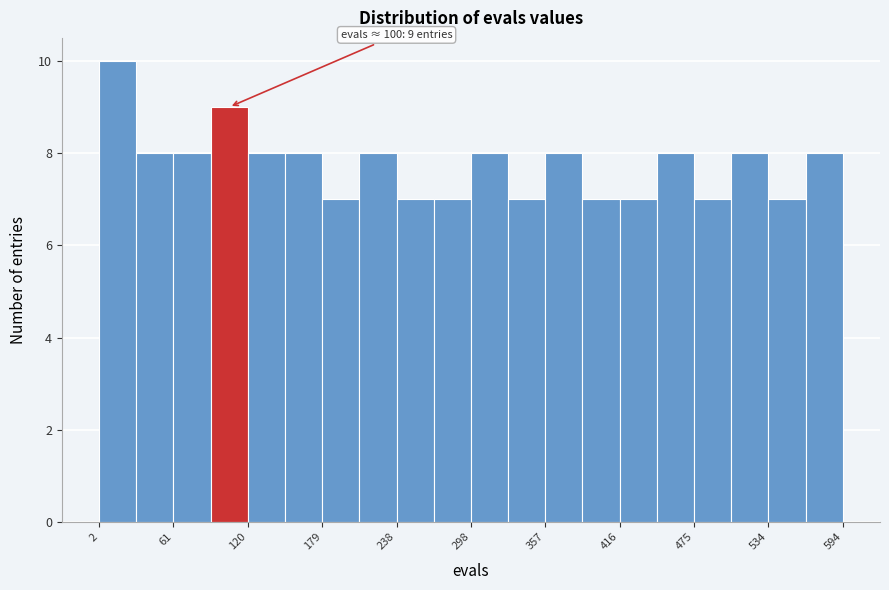

Read against the x-axis, roughly where is the centre of the tallest bar?

20